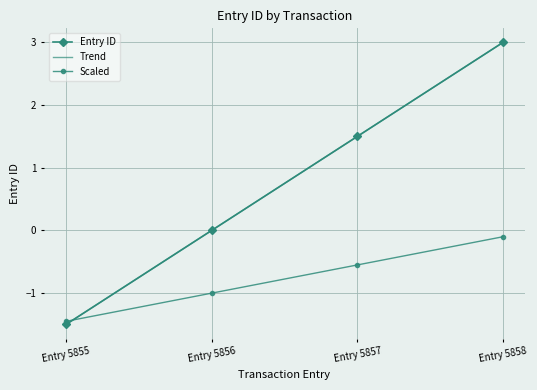

Between Entry 5857 and Entry 5856, which is larger?

Entry 5857